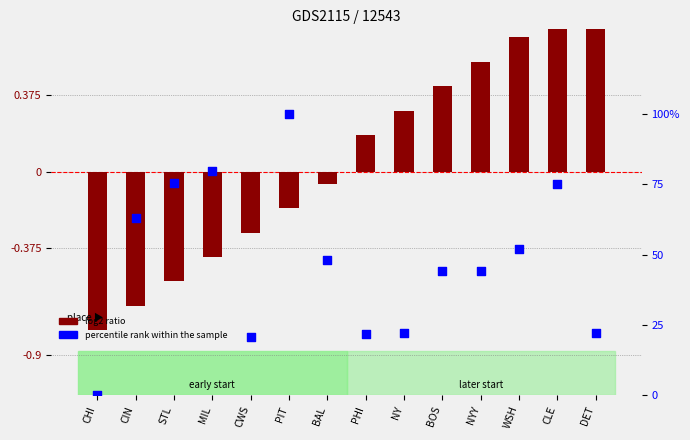

Which series contains the lowest Y value?

log2 ratio